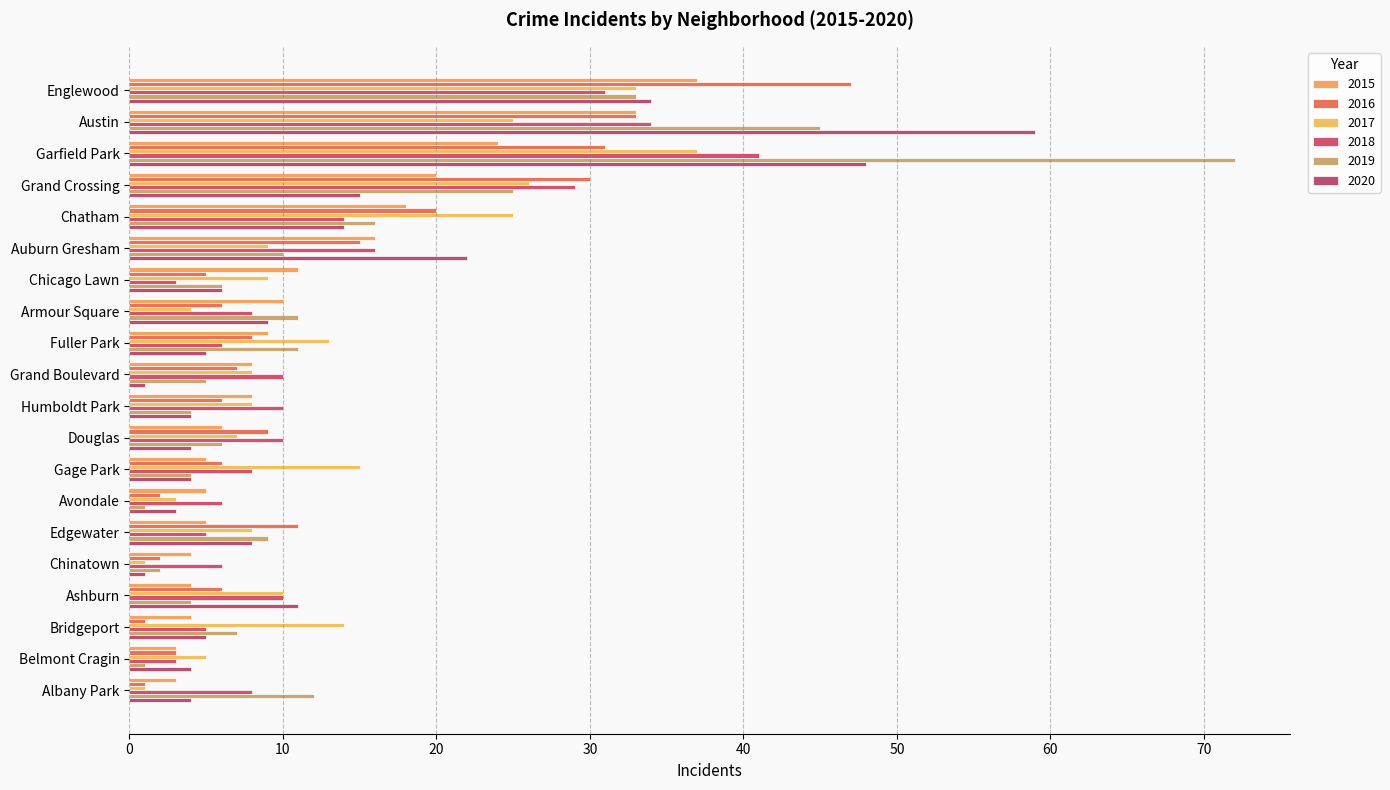

The value of 2020 at Englewood is 34. True or false?

True